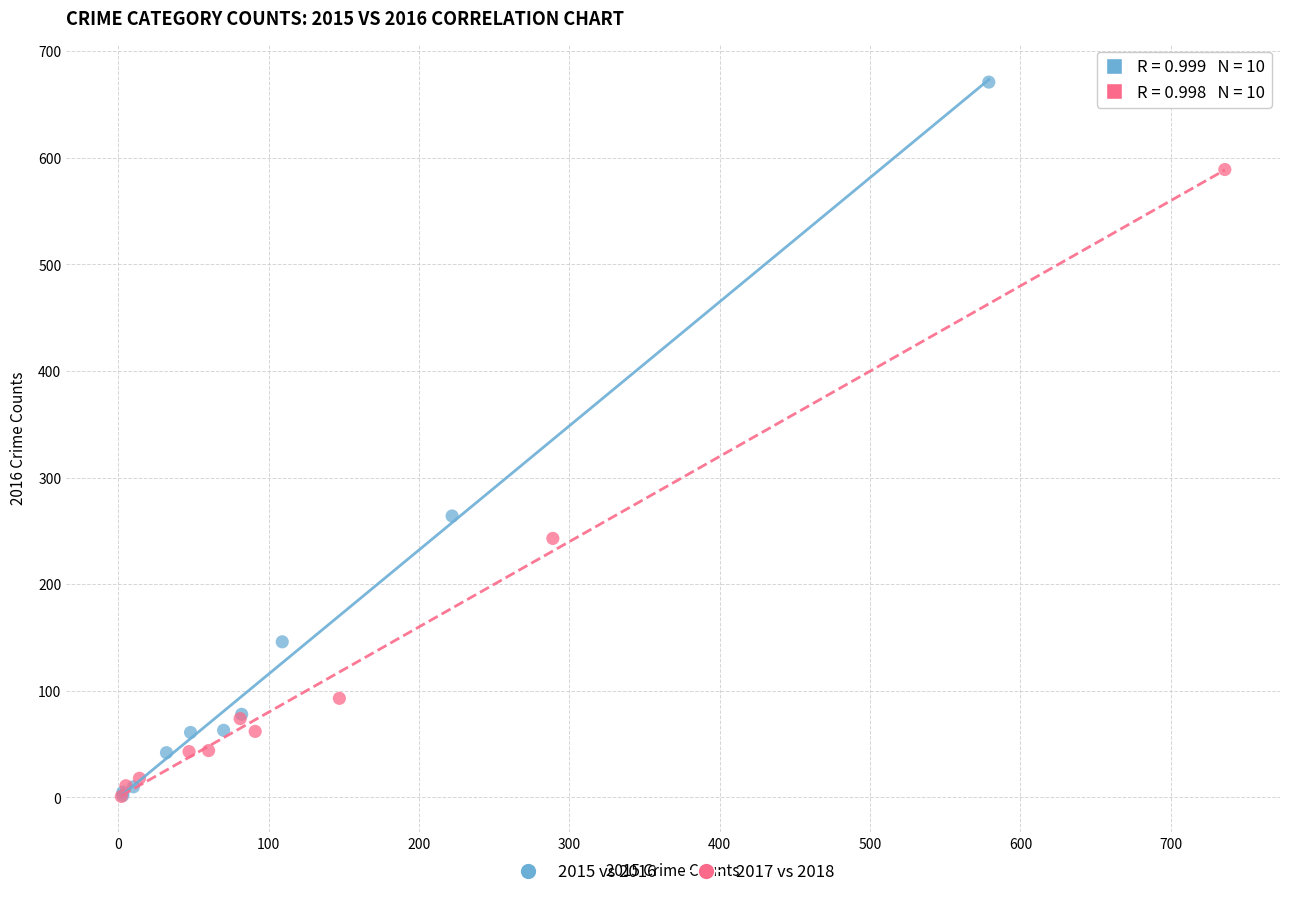

Which series has the largest Y range (max minus min)?

2015 vs 2016